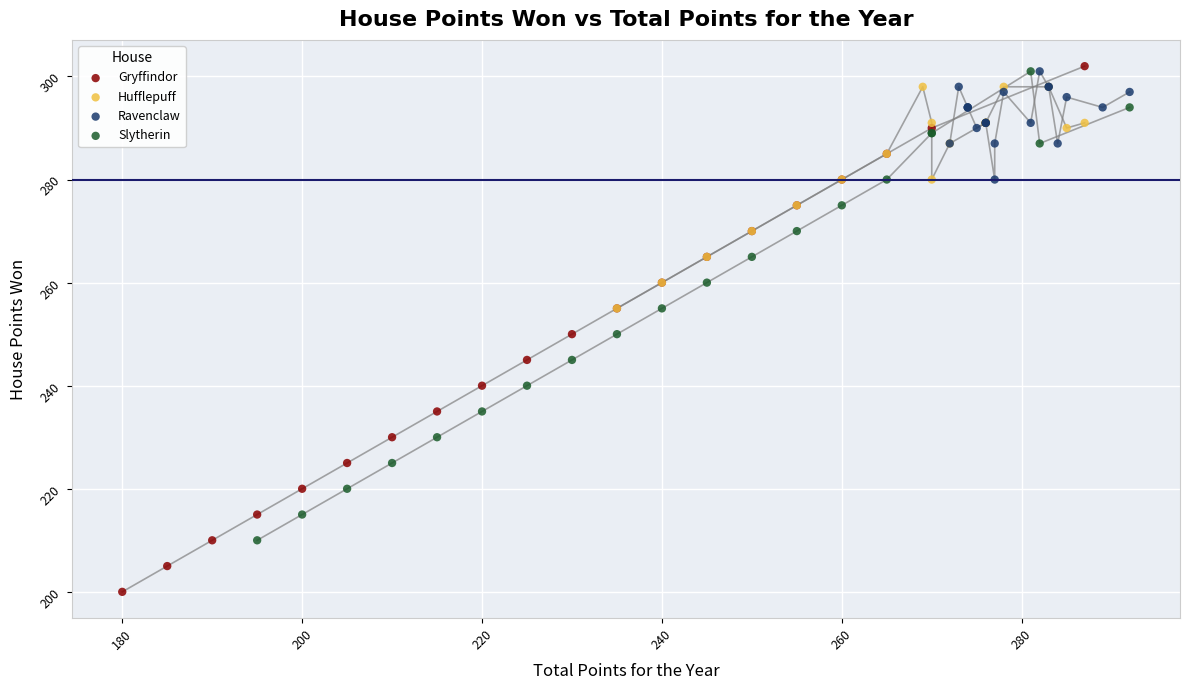

What are all the series names shown in the legend?

Gryffindor, Hufflepuff, Ravenclaw, Slytherin